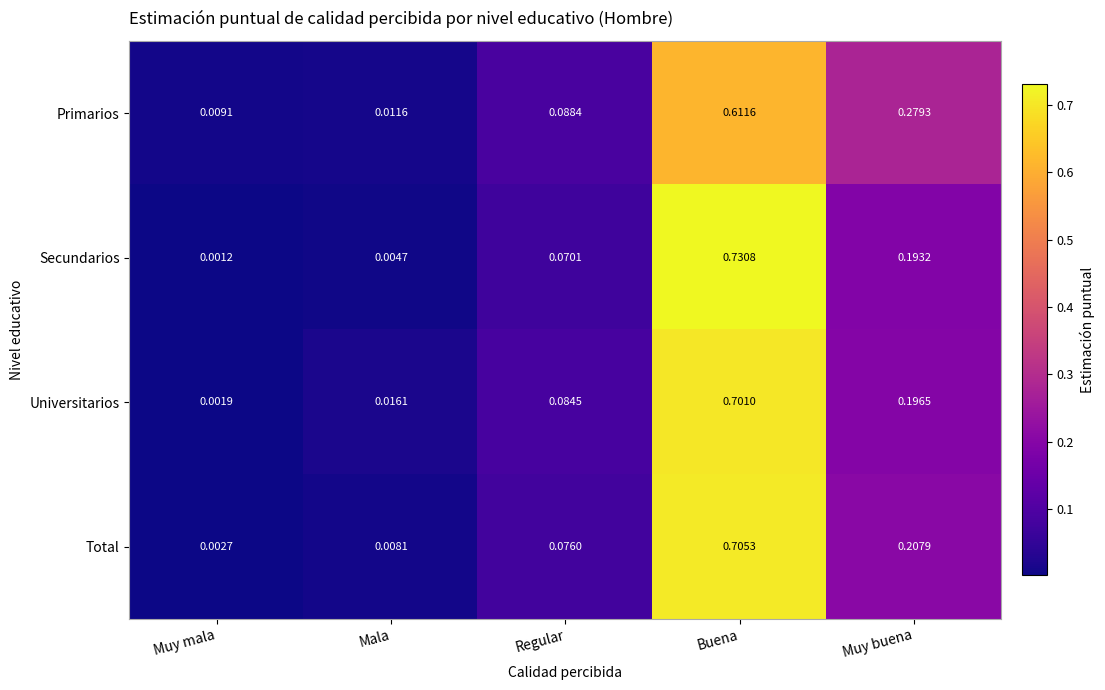

Which category has the lowest value across all series?

Muy mala